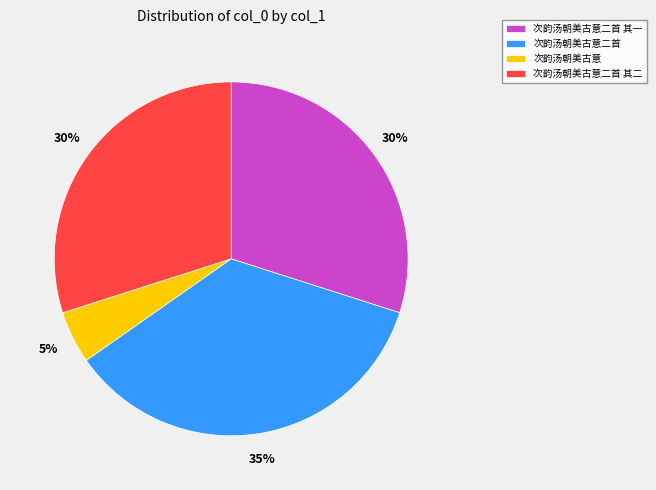

Which category has the biggest portion of the pie?

次韵汤朝美古意二首